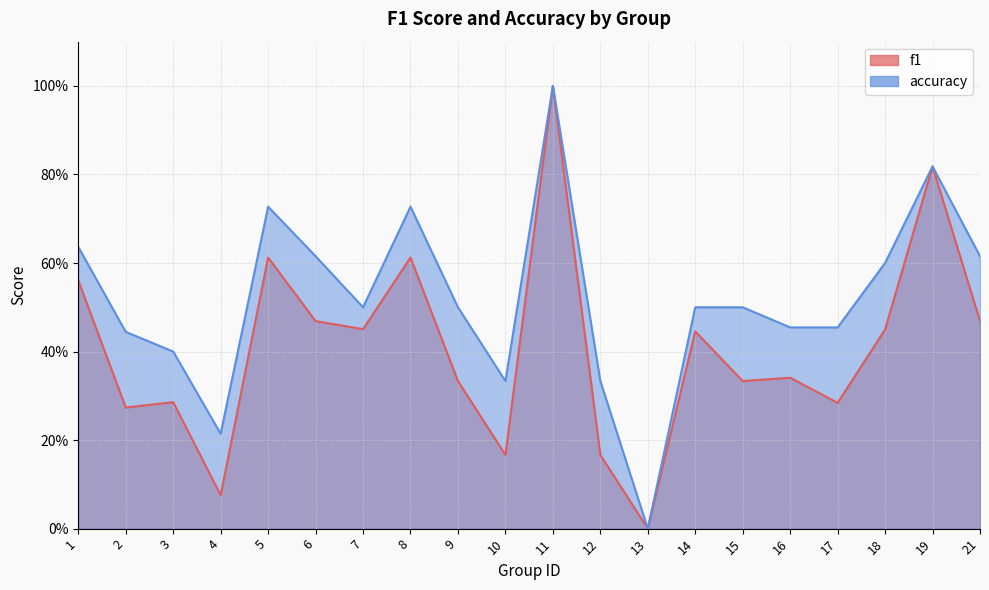

What is the greatest value displayed?

1.0